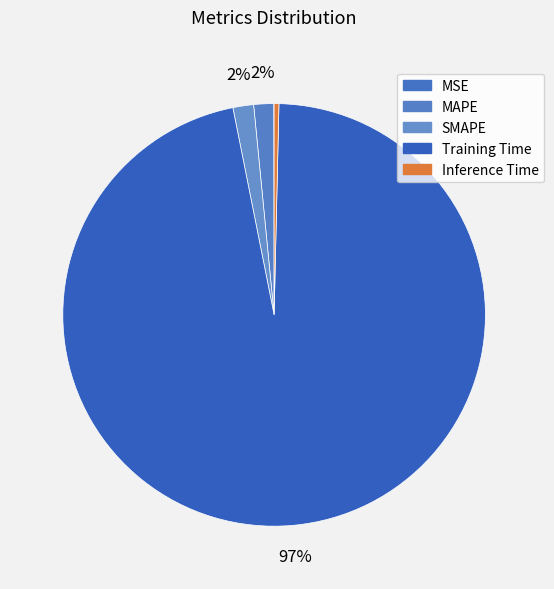

Rank the categories by value from lowest to highest.

MSE, Inference Time, MAPE, SMAPE, Training Time